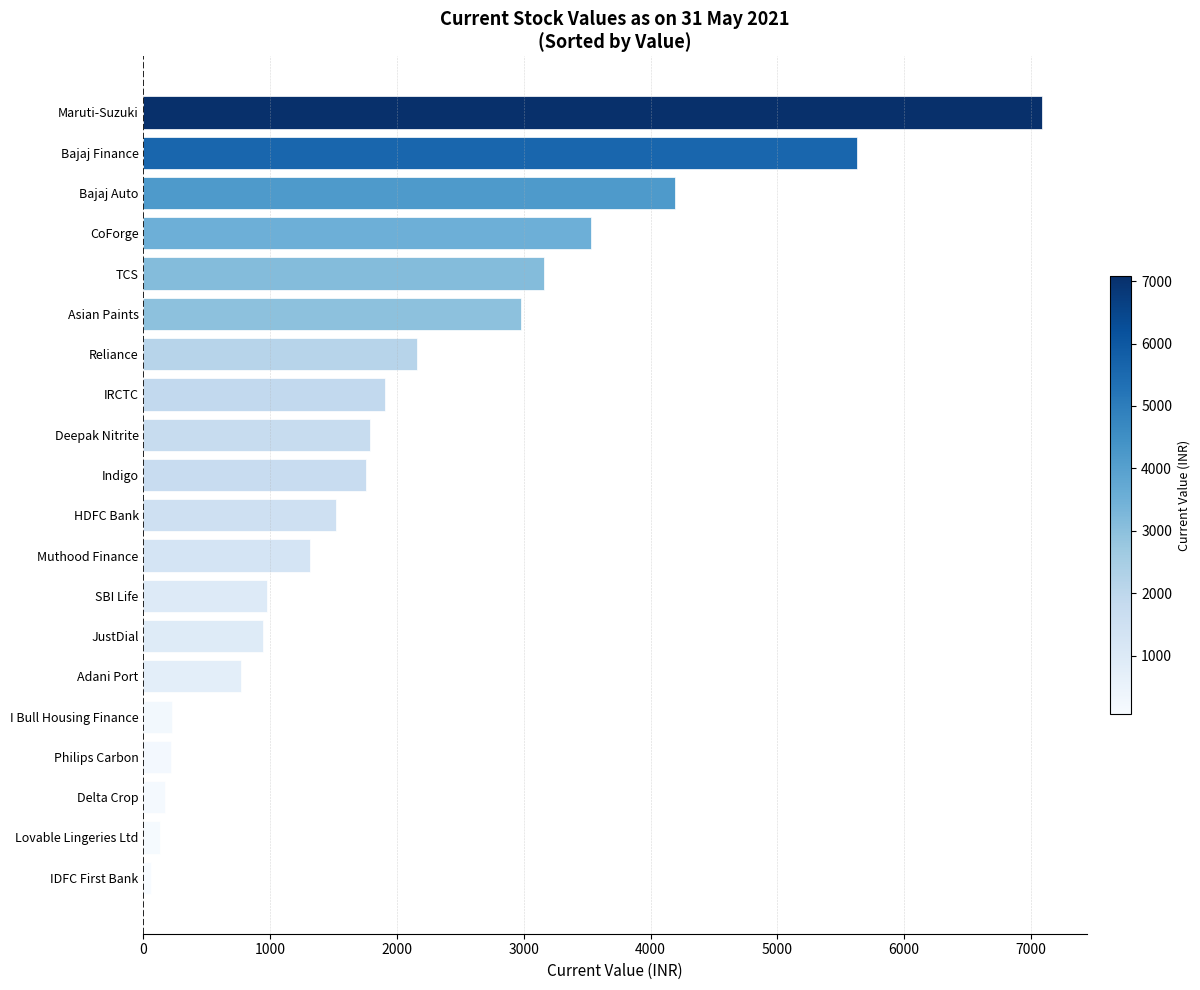

How many values exceed 1758?

10